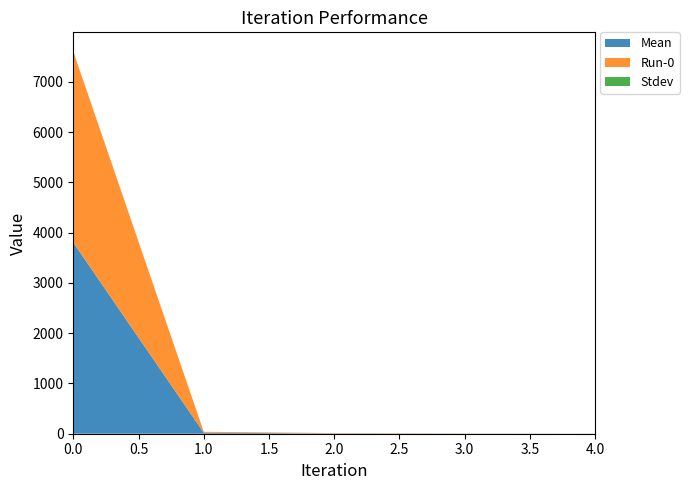

Reading left to right, list all the values displayed in this chart.

Mean: 3803.4	19.4	6.3	2.8	1.7
Run-0: 3803.4	19.4	6.3	2.8	1.7
Stdev: 0.0	0.0	0.0	0.0	0.0